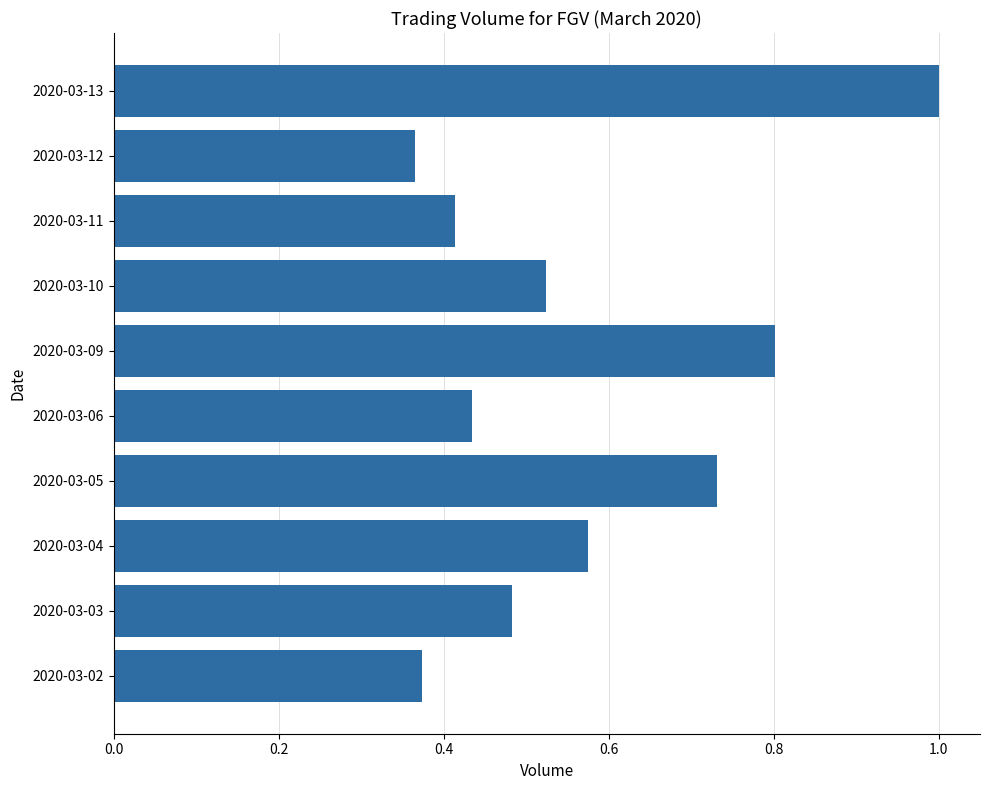

How many bars are there in total?

10